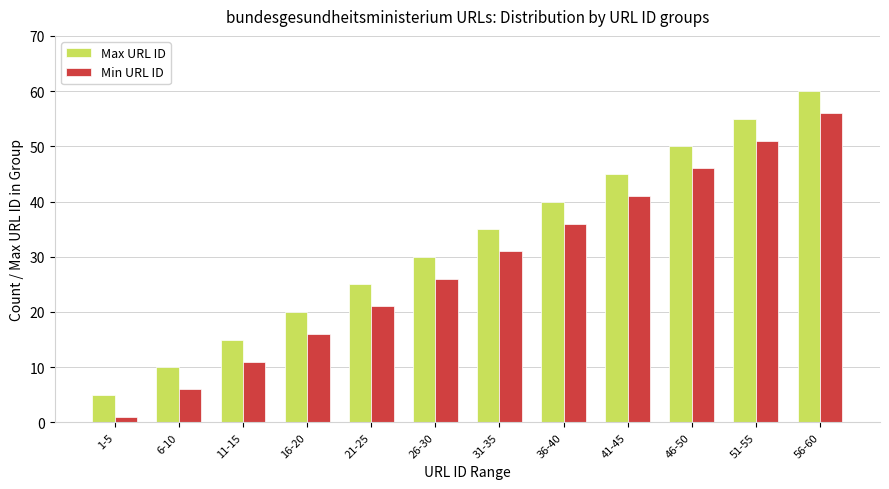

At how many categories does at least one series exceed 14?

10